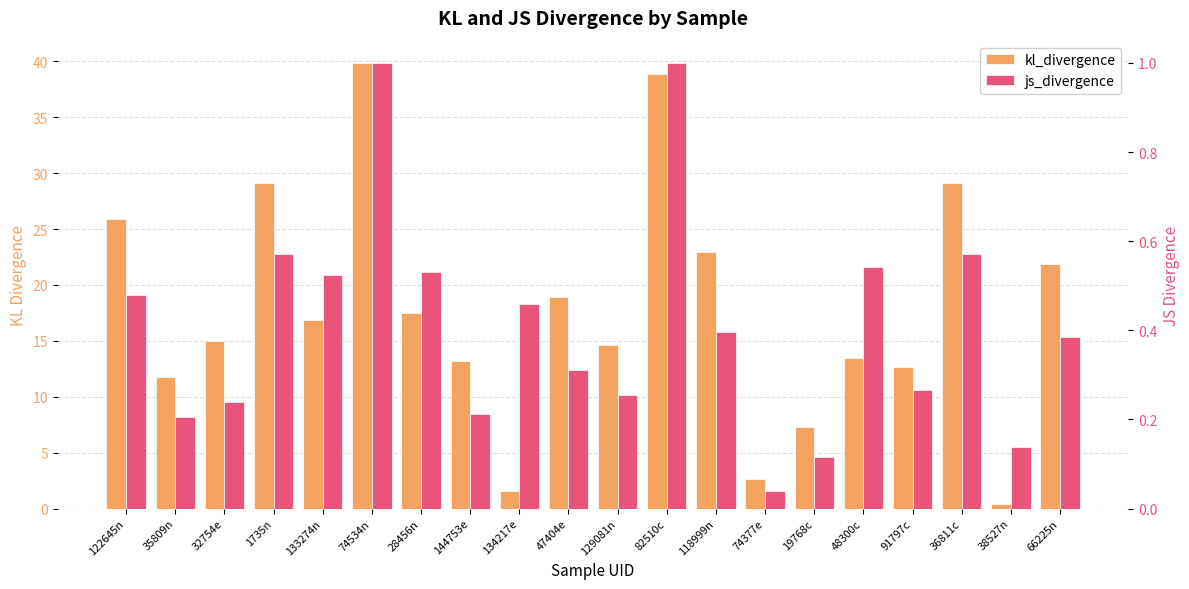

What are all the series names shown in the legend?

kl_divergence, js_divergence